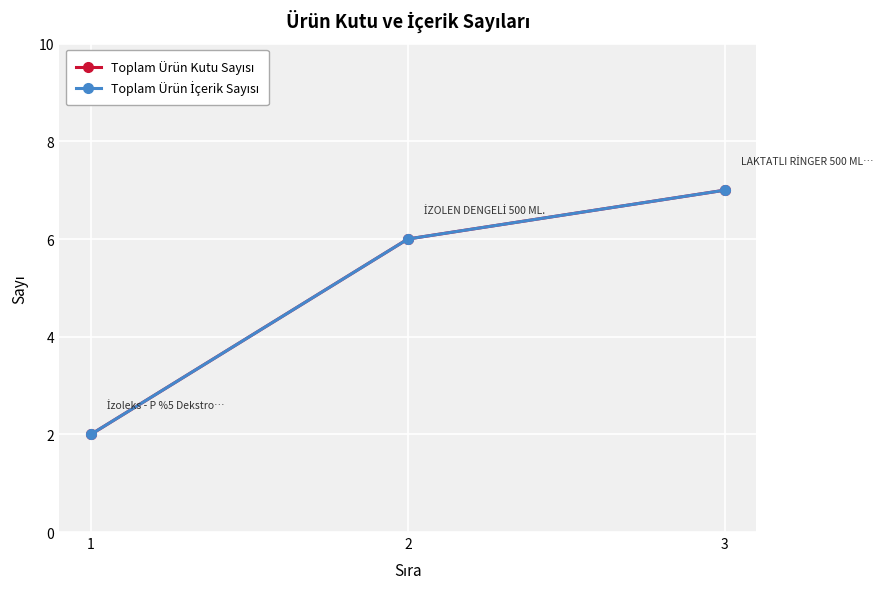

What is the value of the Toplam Ürün İçerik Sayısı point at the 3rd from the left?

7